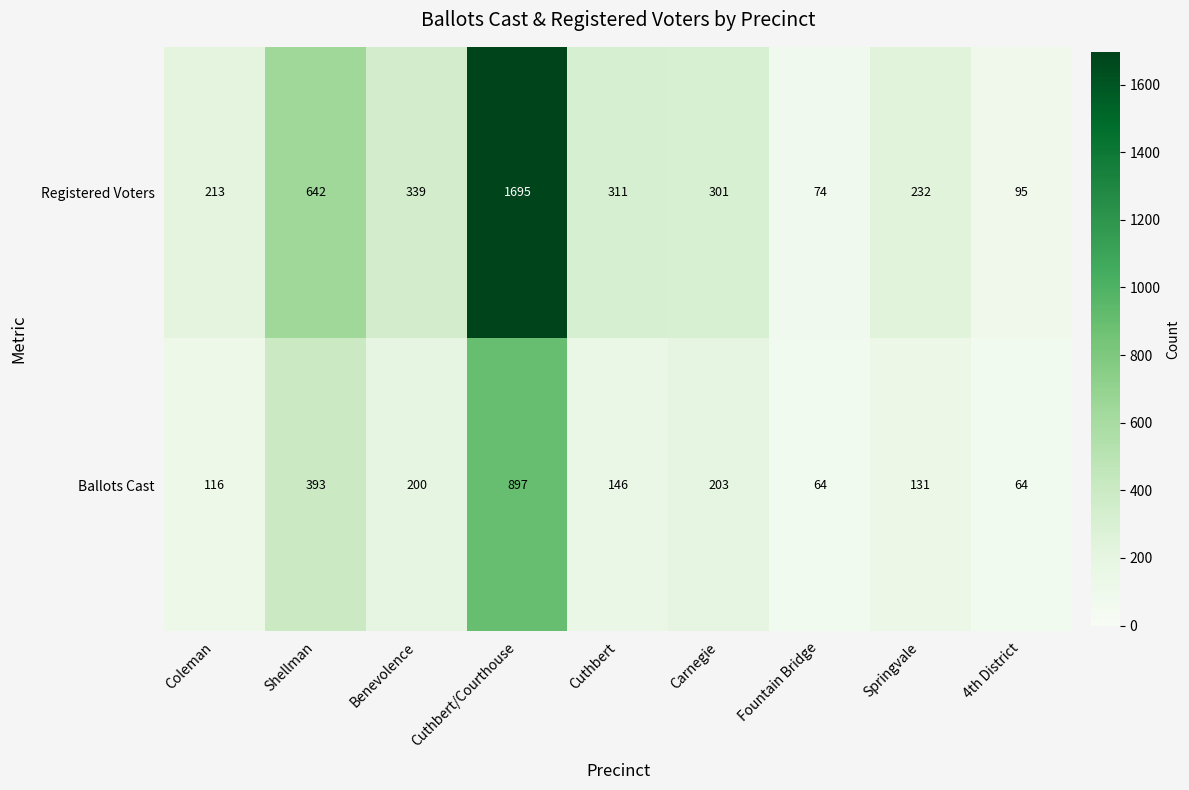

Count the number of data series in this chart.

2